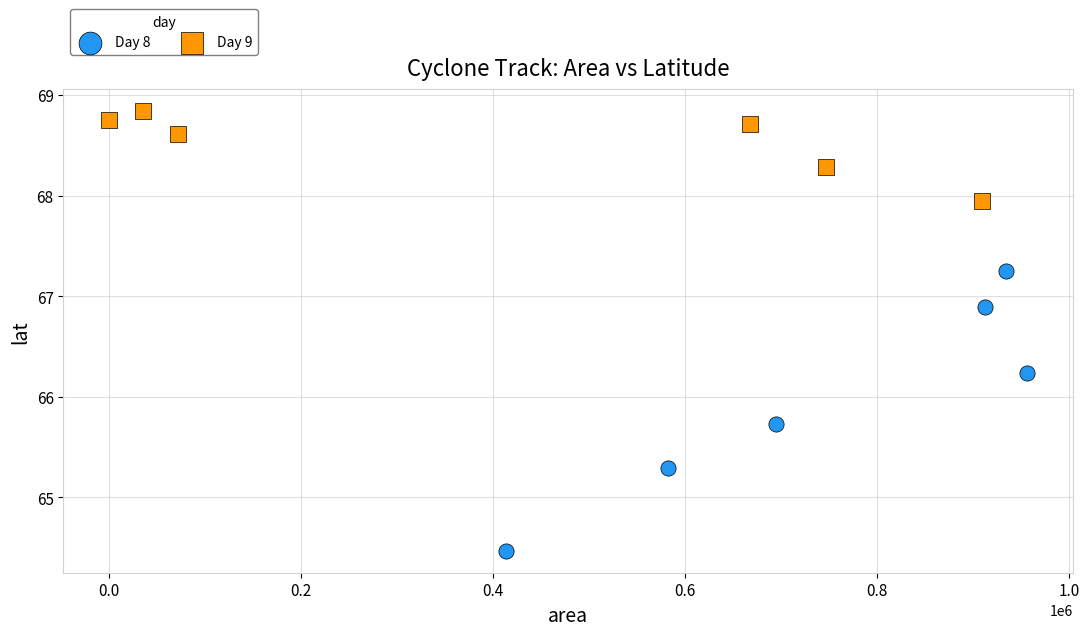

Which series reaches the minimum Y coordinate?

Day 8